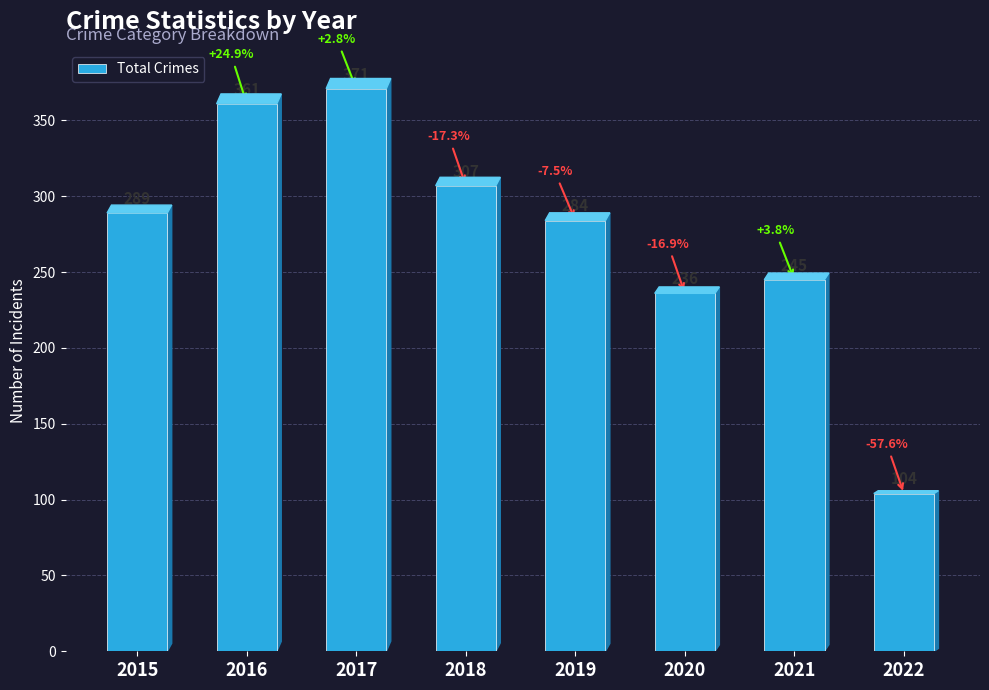

What is the average value?

275